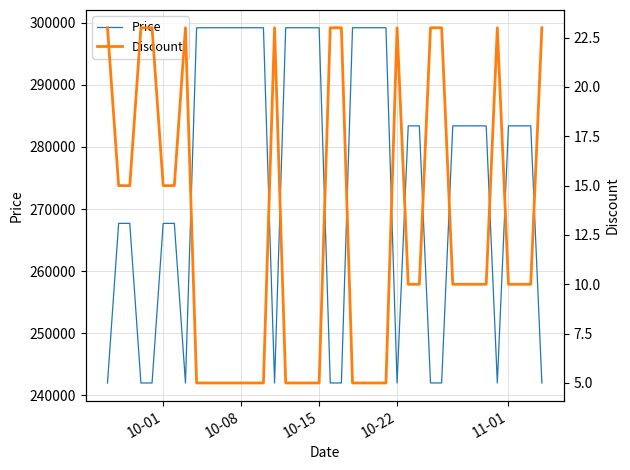

What is the maximum value for Price?

299200